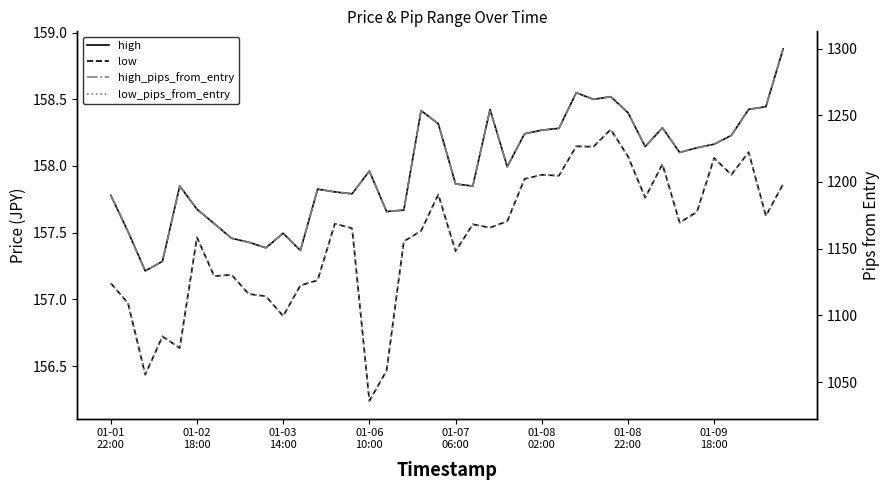

At which category does the chart reach its minimum across all series?

01-06 10:00